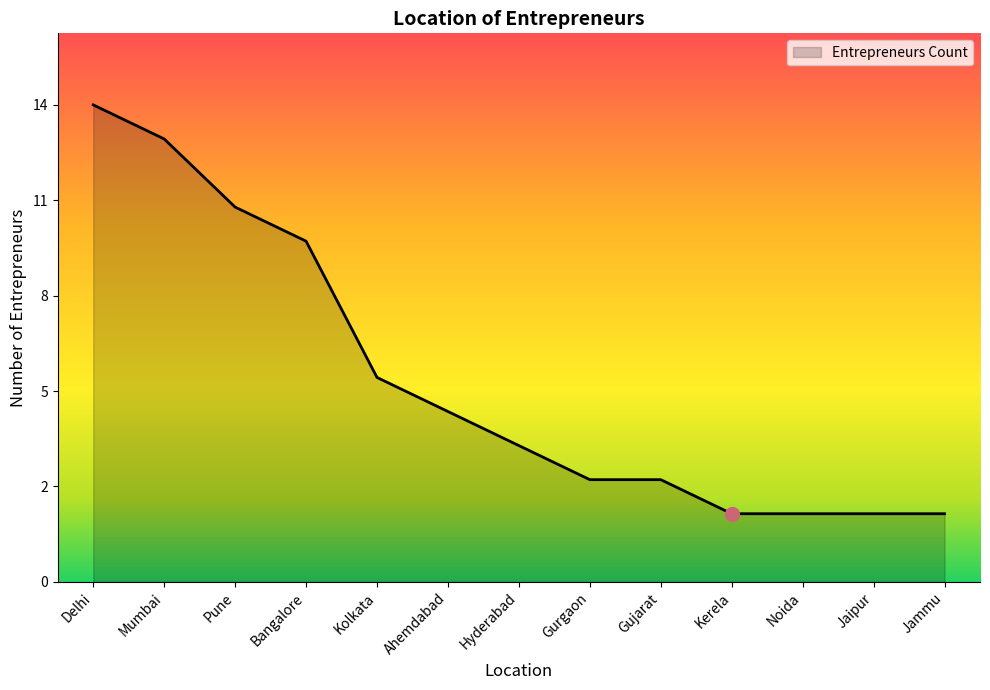

Rank the categories by value from lowest to highest.

Kerela, Noida, Jaipur, Jammu, Gurgaon, Gujarat, Hyderabad, Ahemdabad, Kolkata, Bangalore, Pune, Mumbai, Delhi